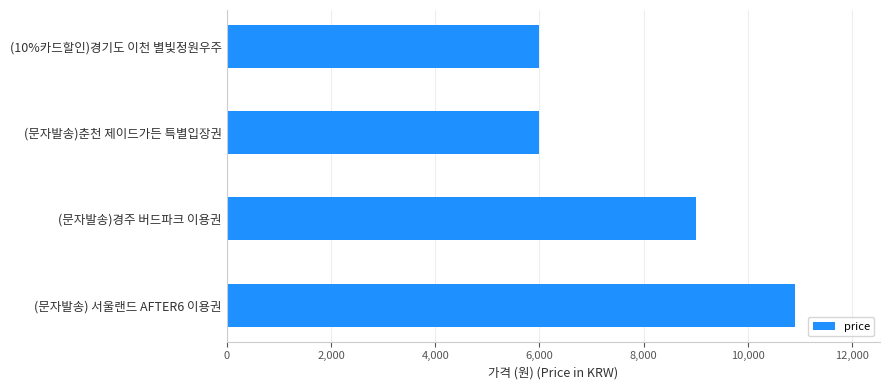

How many bars are there in total?

4